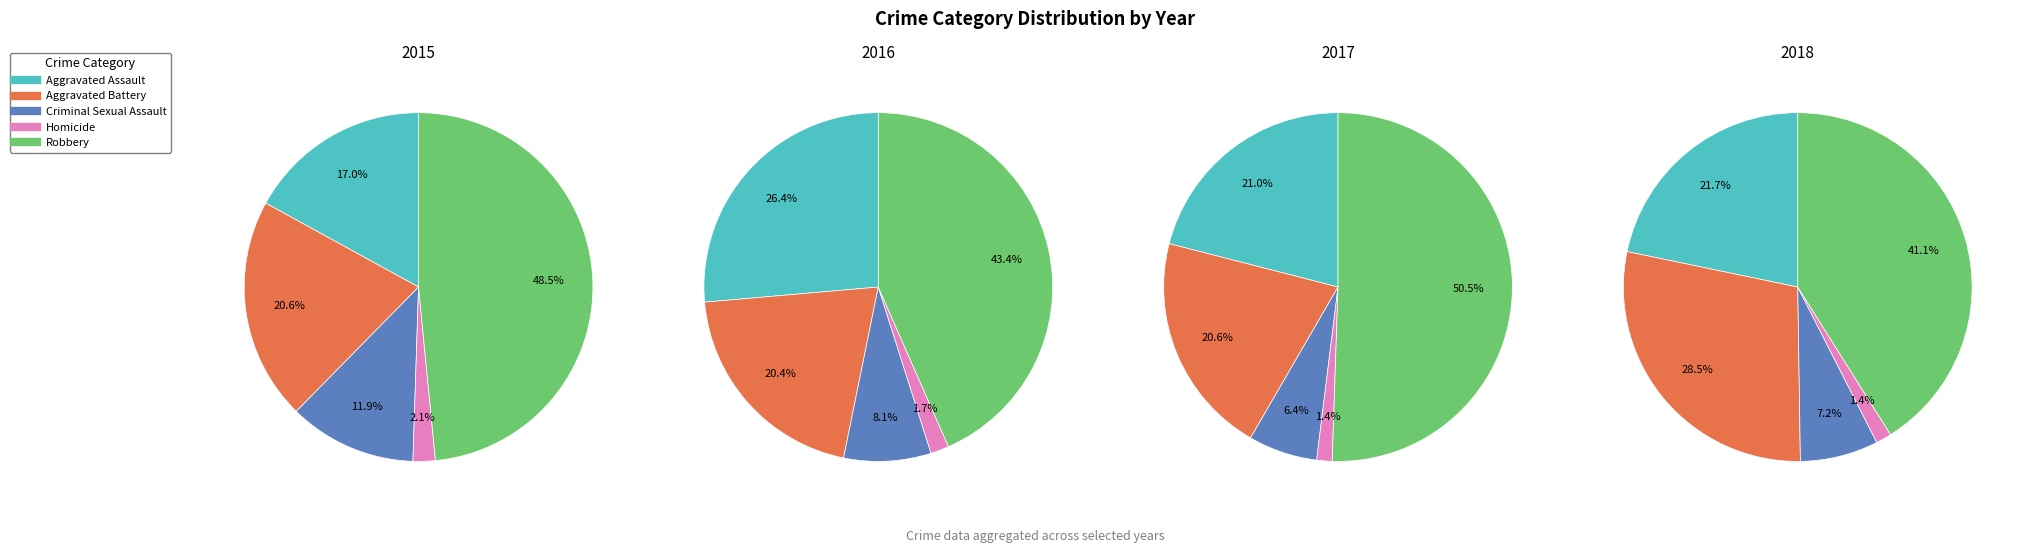

Which series has the largest range (max minus min)?

2017